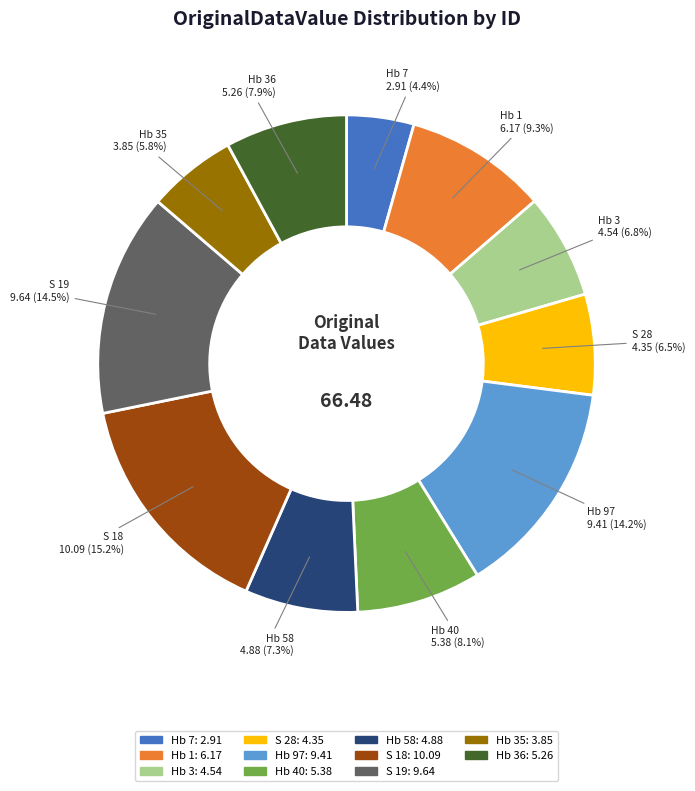

Count the number of slices in the pie.

11